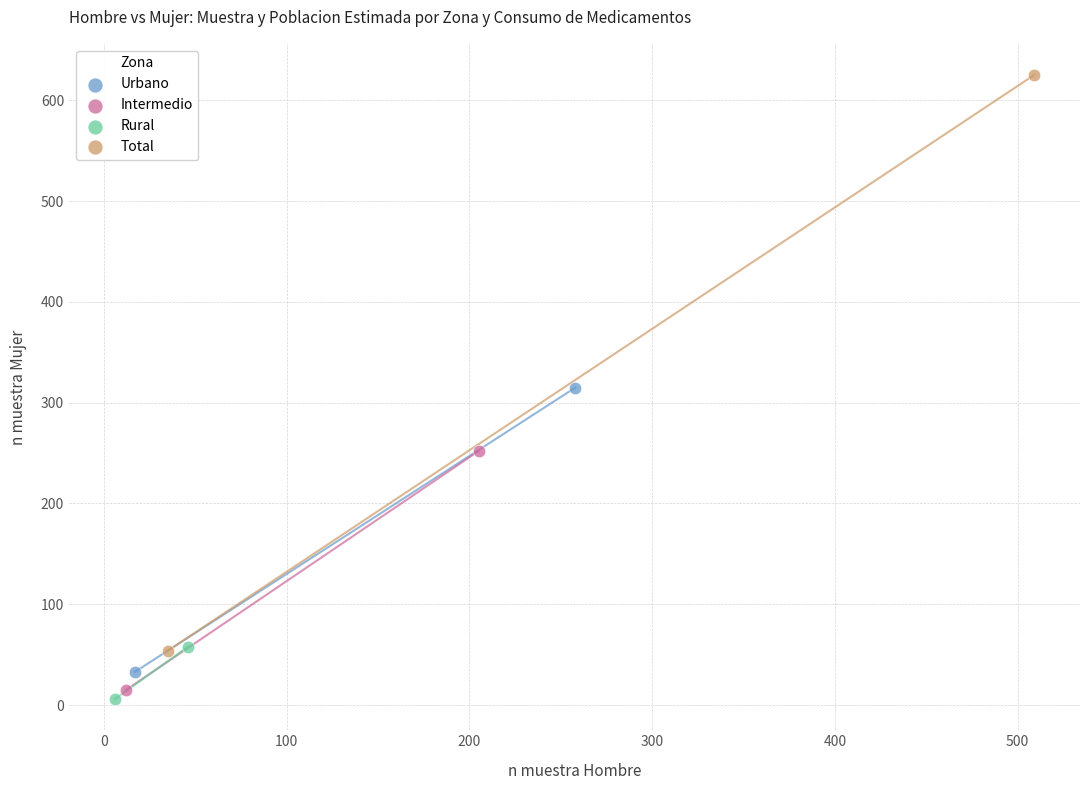

What are all the series names shown in the legend?

Urbano, Intermedio, Rural, Total